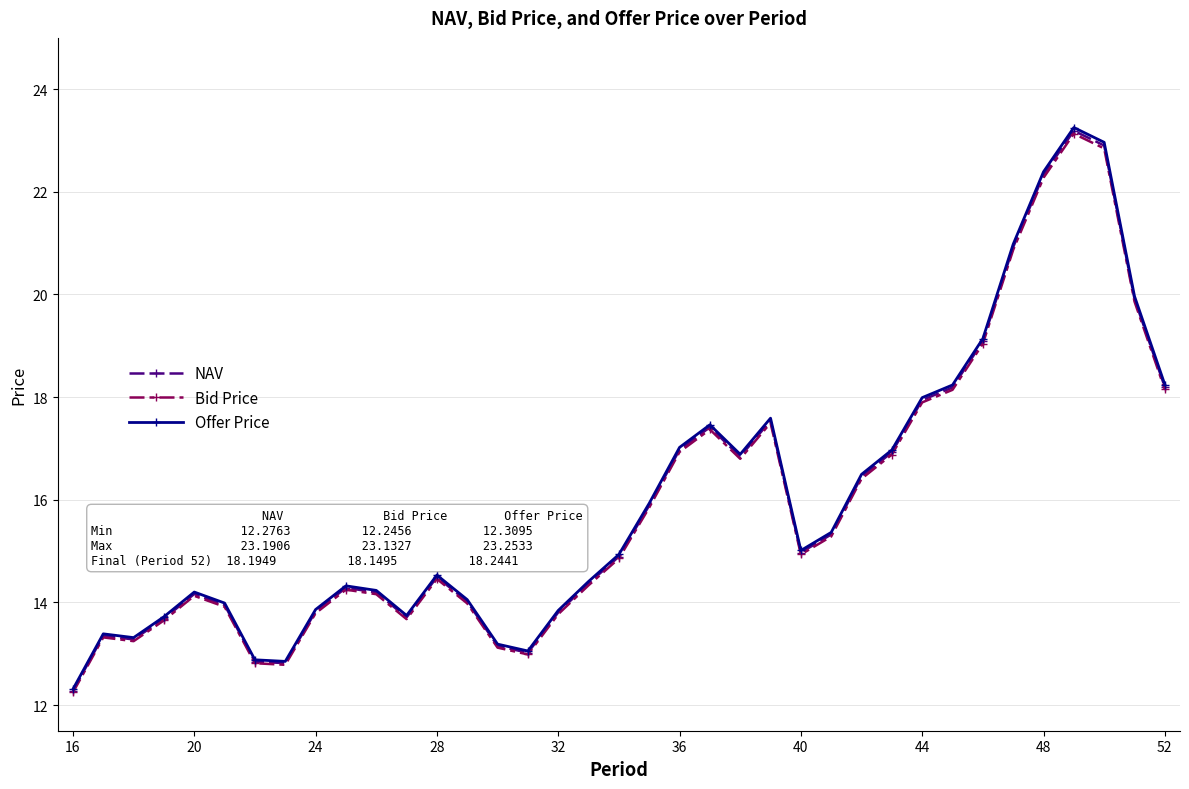

What is the value of the Offer Price point at the 31st from the left?

19.1